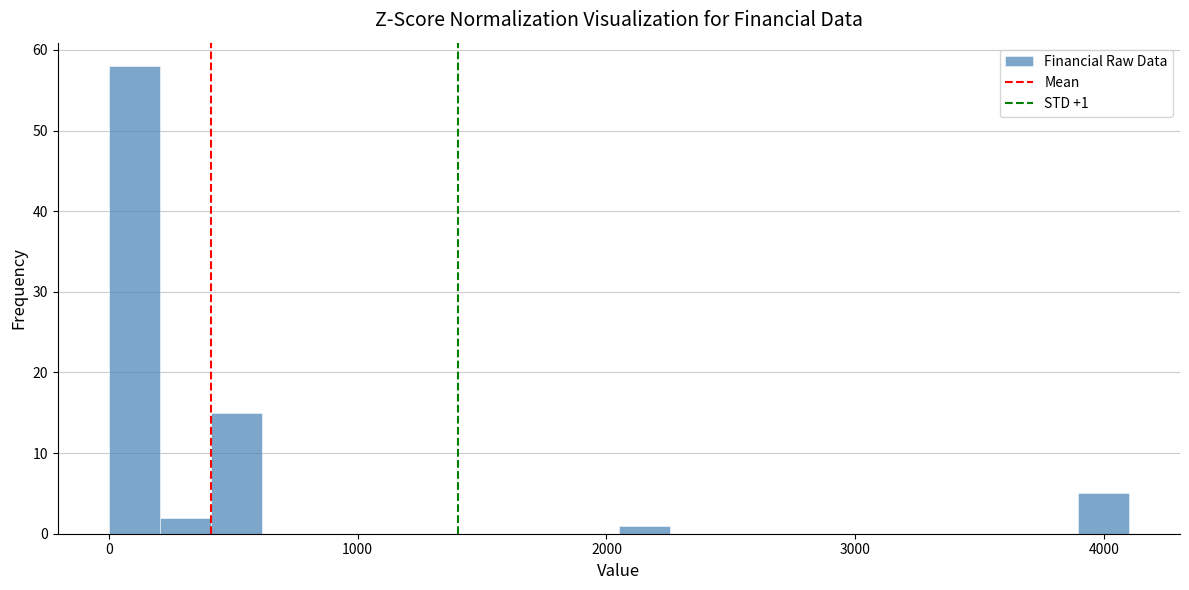

Read against the x-axis, roughly where is the centre of the tallest bar?

100